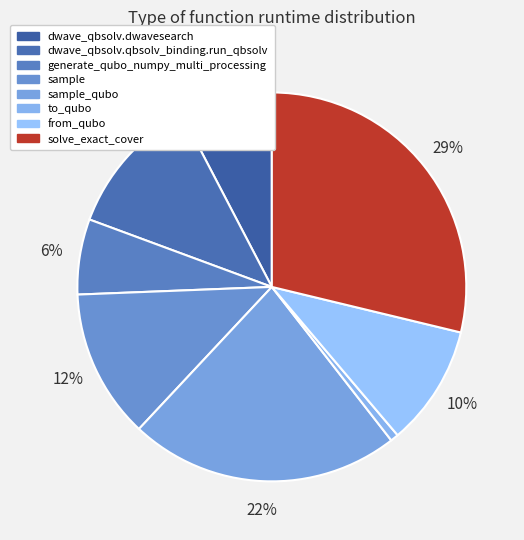

Count the number of slices in the pie.

8